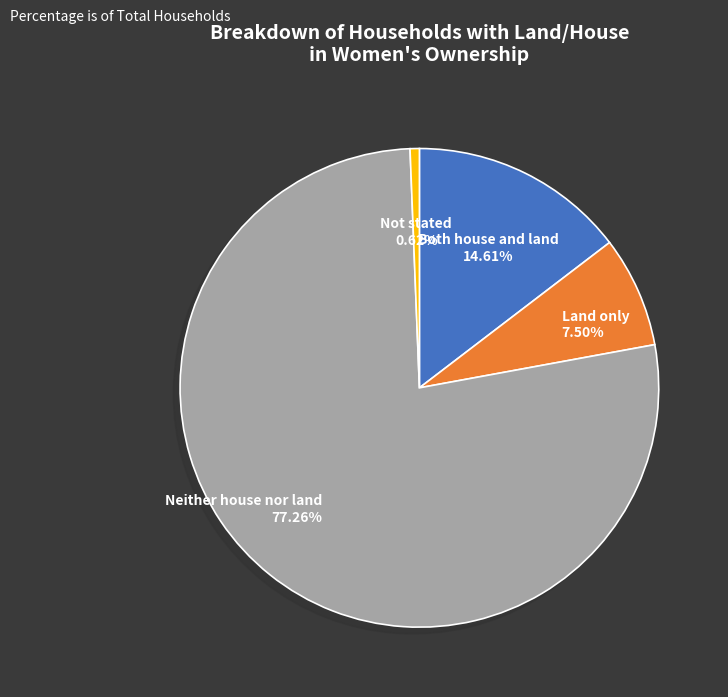

Is it true that Land only is 20% of the pie?

False